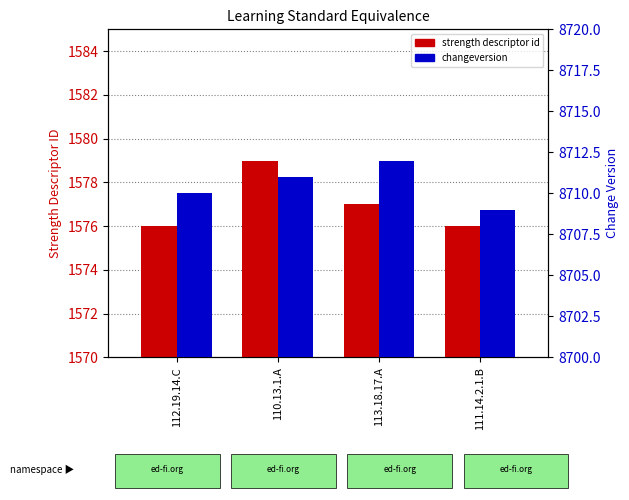

List the series in order of their overall mean, lowest first.

strength descriptor id, changeversion